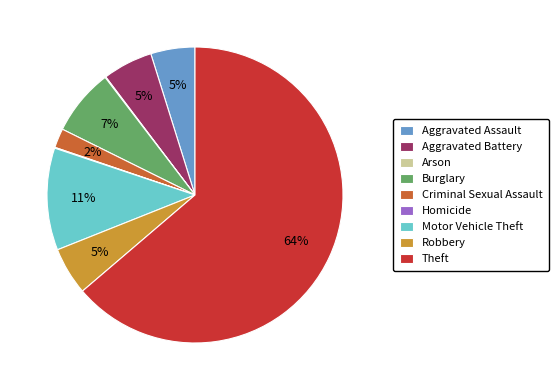

To the nearest percent, what is the average slice percentage?

11%